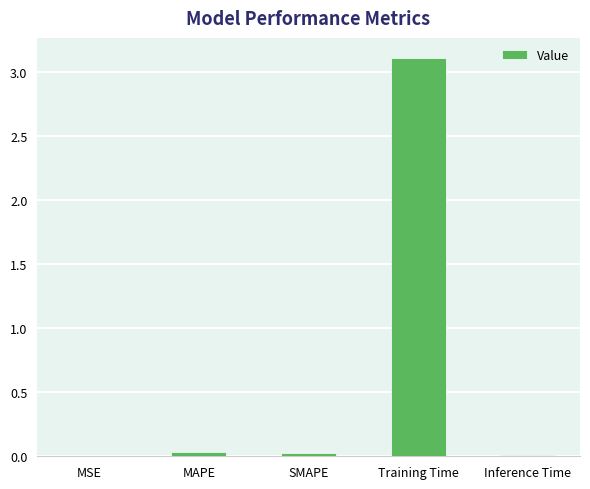

Is it true that the value at SMAPE is 0.0?

True